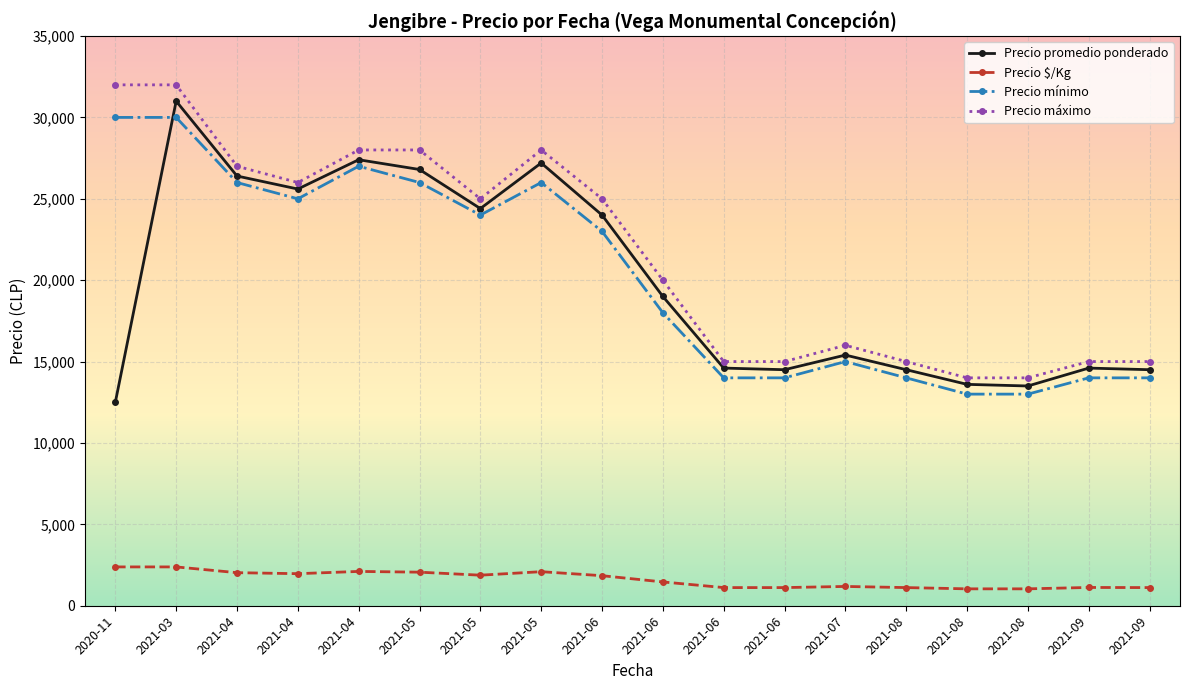

What is the label of the 11th point from the right?

2021-05